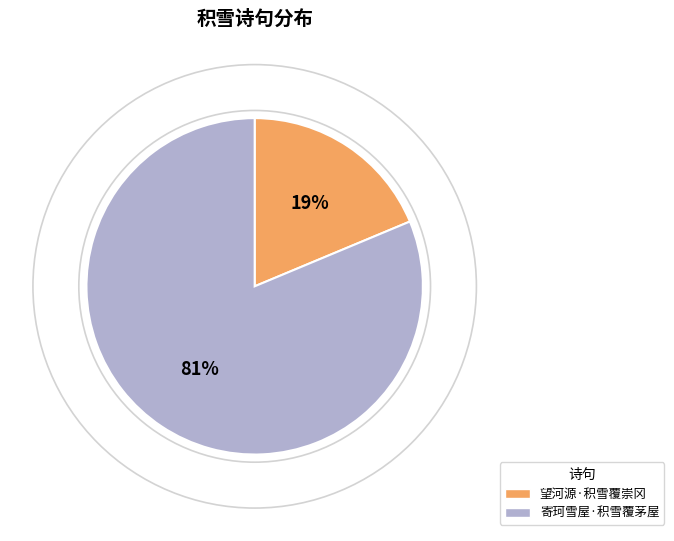

What is the majority slice?

寄珂雪屋·积雪覆茅屋